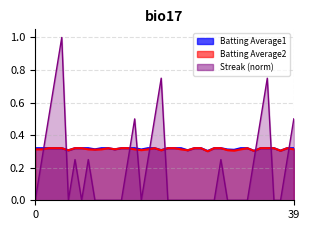

True or false: Batting Average2 and Batting Average1 cross at least once.

False